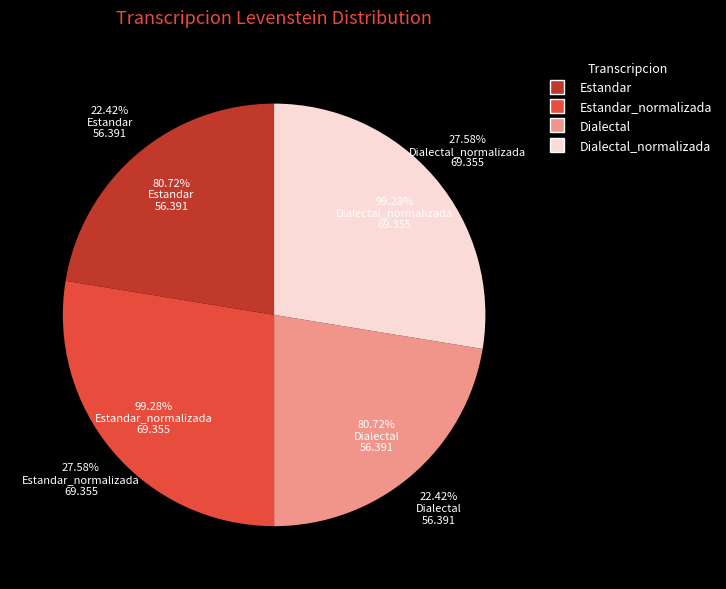

To the nearest percent, what is the combined percentage of Estandar_normalizada and Estandar?

50%